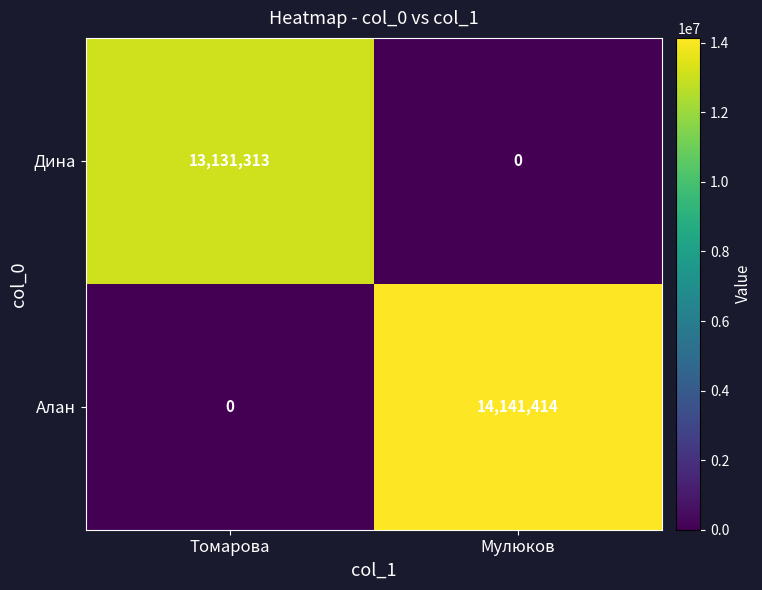

What is the sum of all Дина values?

13131313